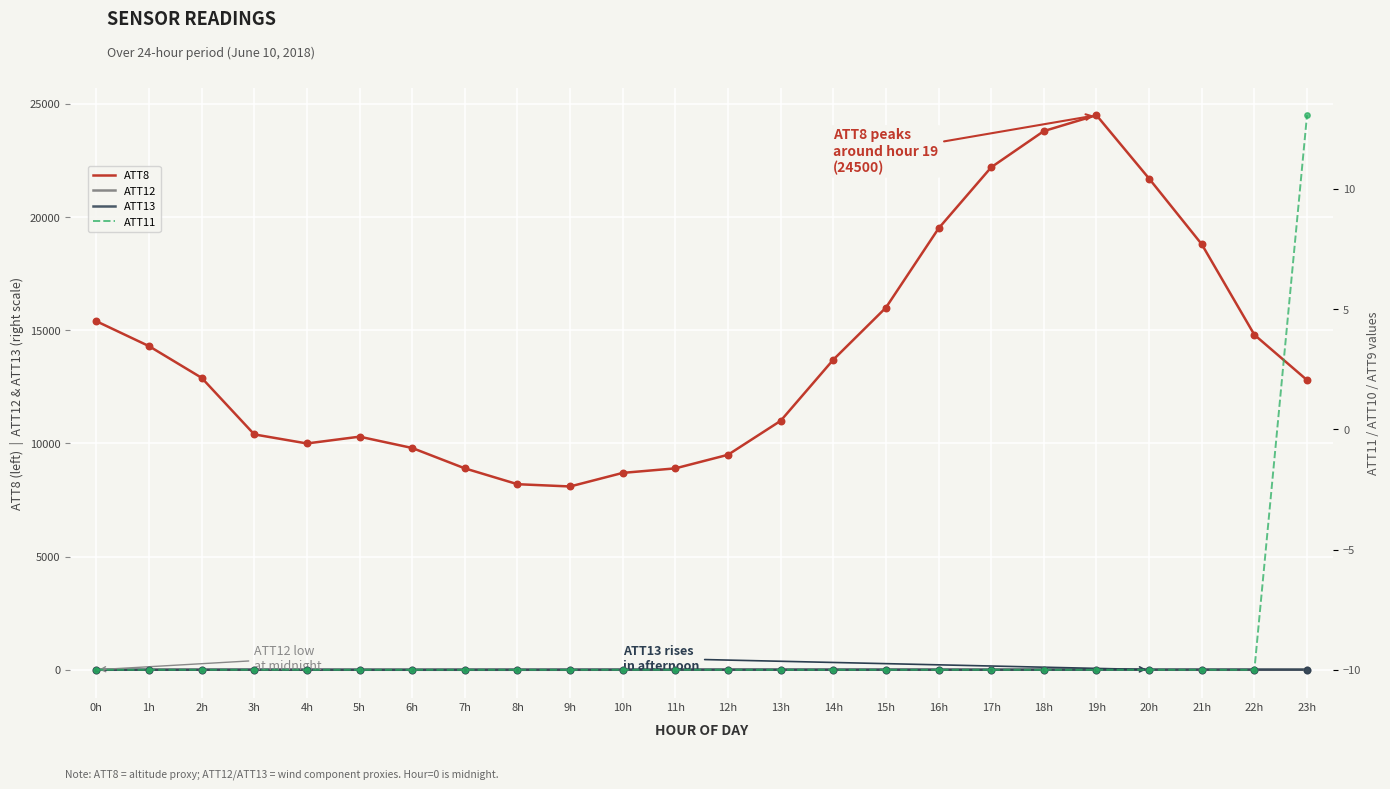

What is the total value across all series at 2h?

12899.1